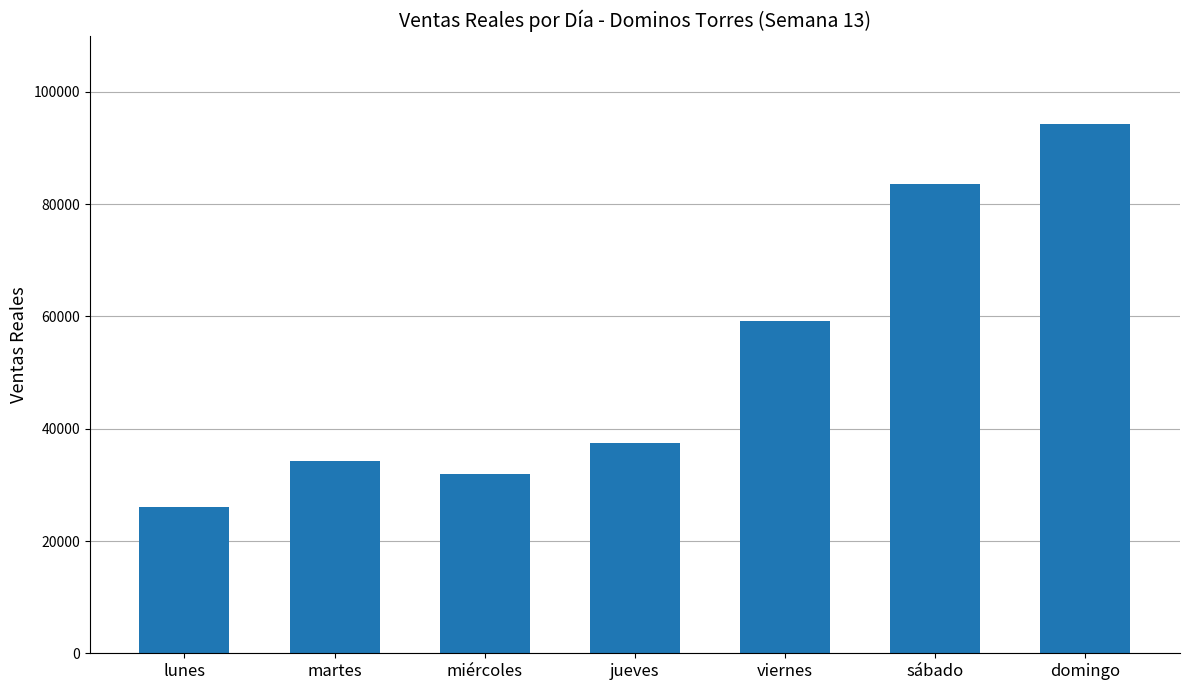

Is it true that the value at viernes is 59281.1?

True